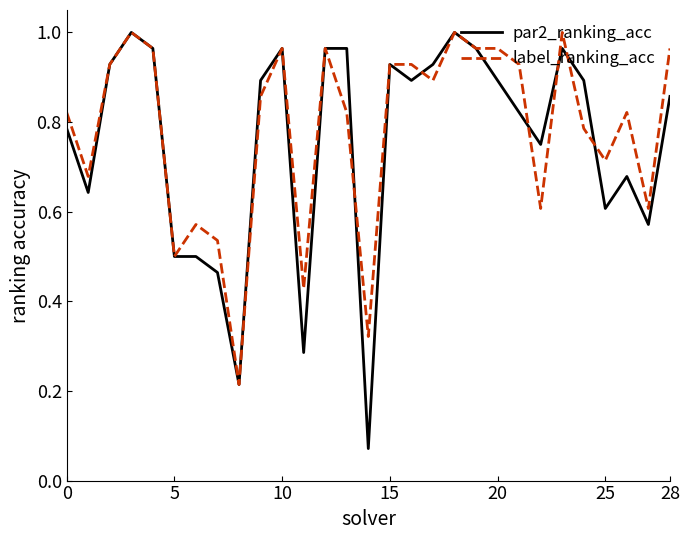

Which series has the largest range (max minus min)?

par2_ranking_acc